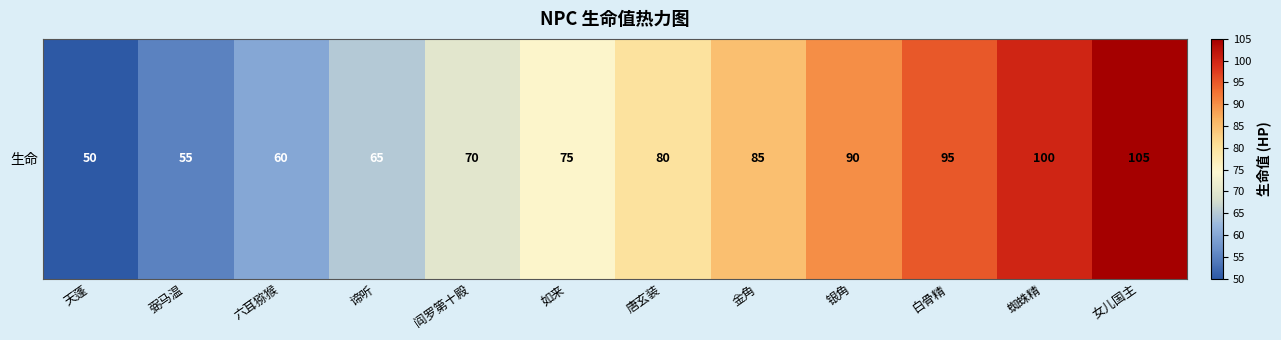

The value at 六耳猕猴 is 100. True or false?

False